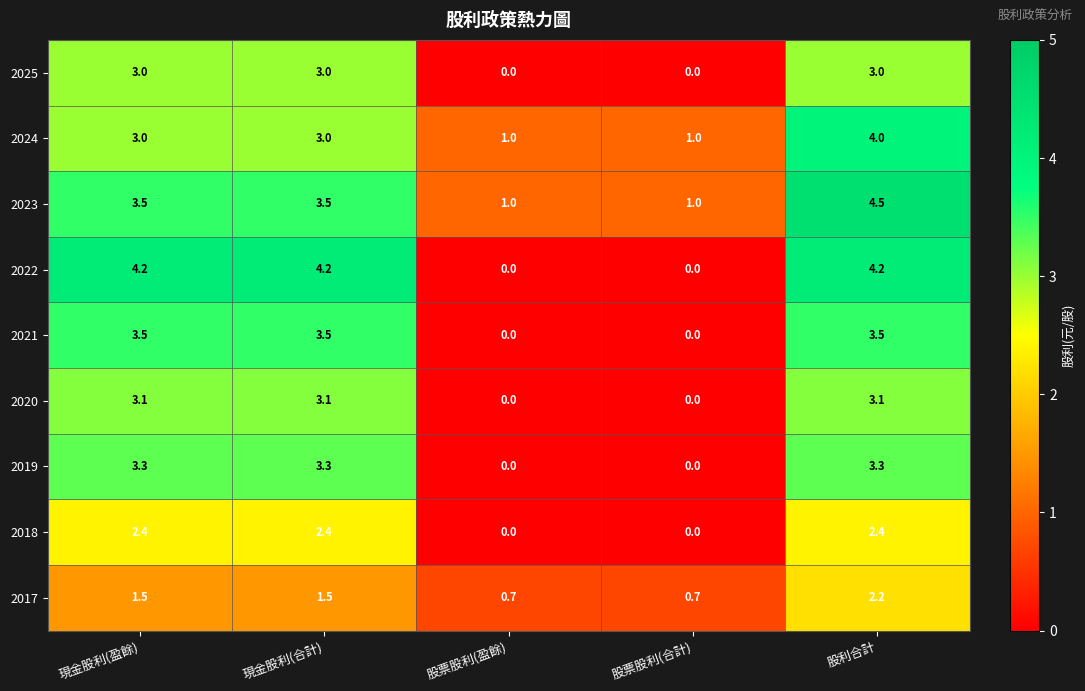

How many series are shown in this chart?

9